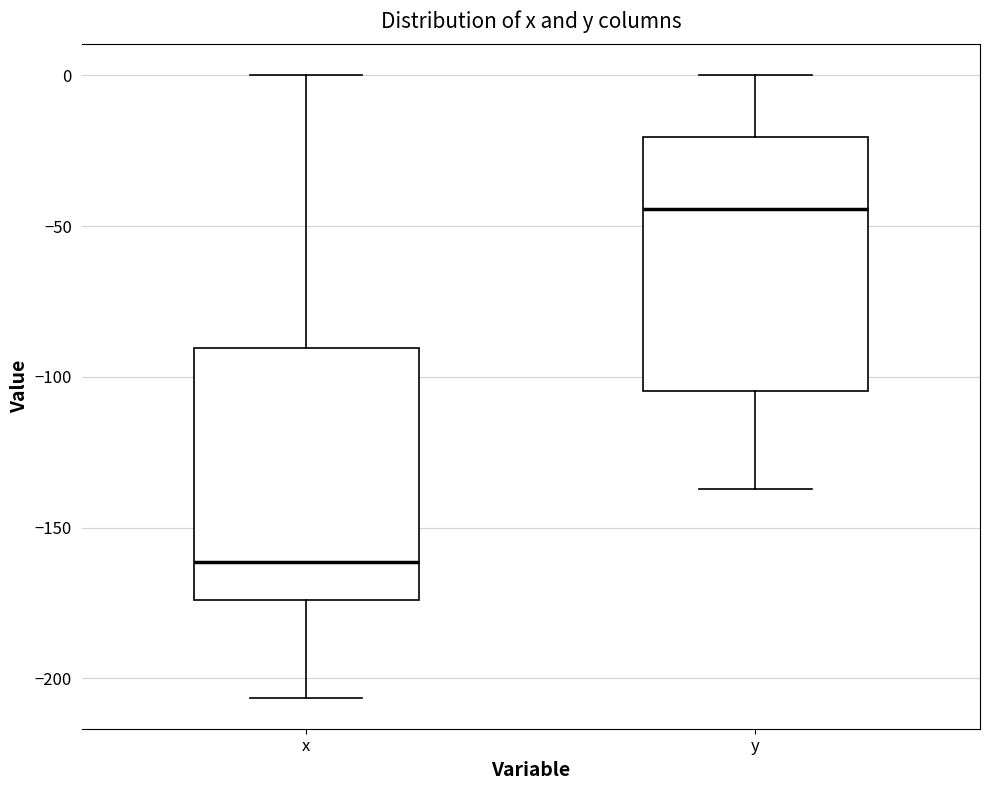

Reading left to right, read every box against the y-axis: the position of its median line, the range the box covers, and the ends of its whiskers. The values are not printed on the chart, so give them approximately, as read against the axis.

x: median -160, box -175 to -90, whiskers -205 to 0
y: median -45, box -105 to -20, whiskers -135 to 0